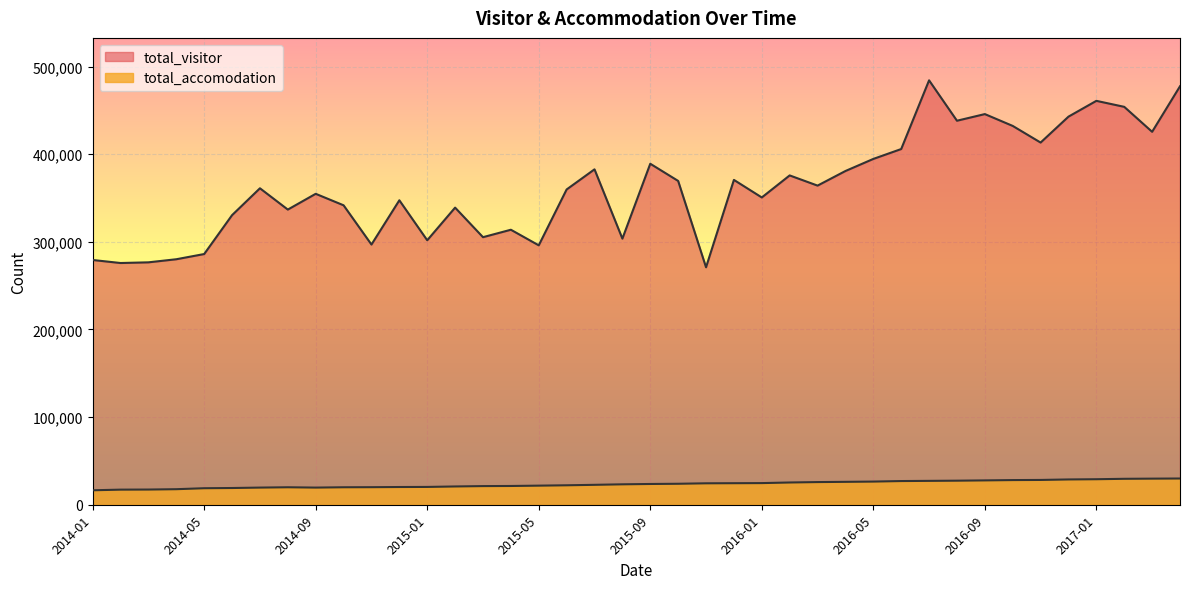

What is the sum of the total_accomodation values at 2015-02 and 2014-10?

40783